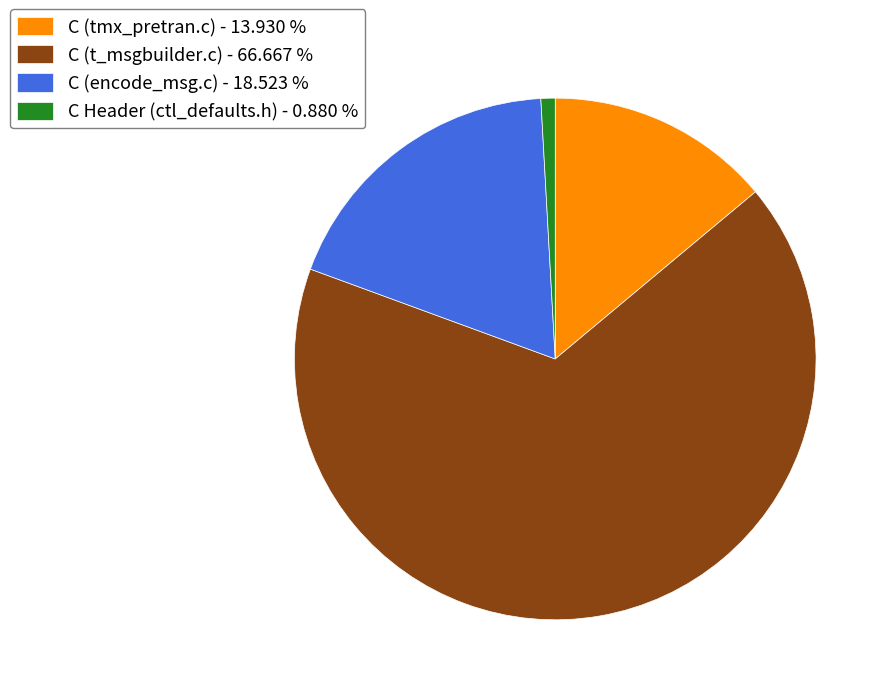

Does C (tmx_pretran.c) - 13.930 % represent more than half of the total?

No